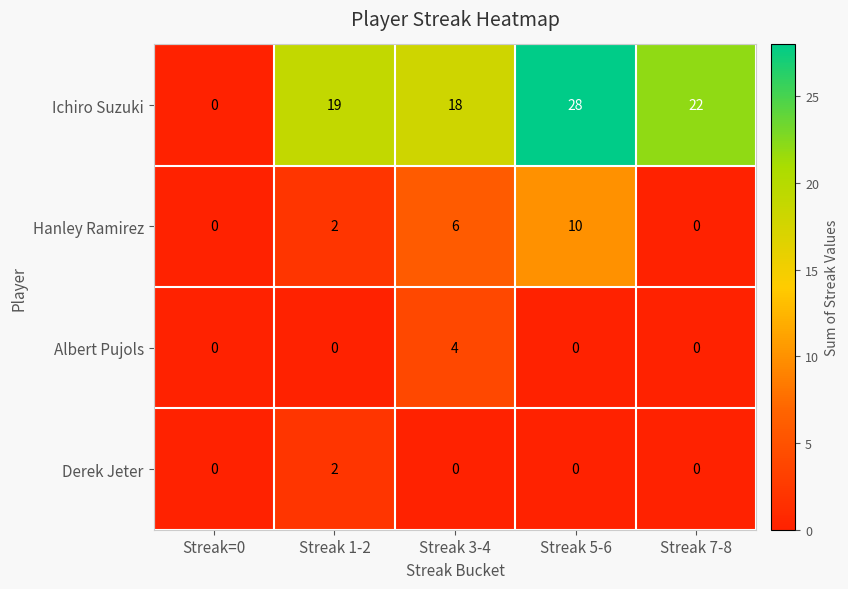

Which series changed the most between Streak=0 and Streak 1-2?

Ichiro Suzuki